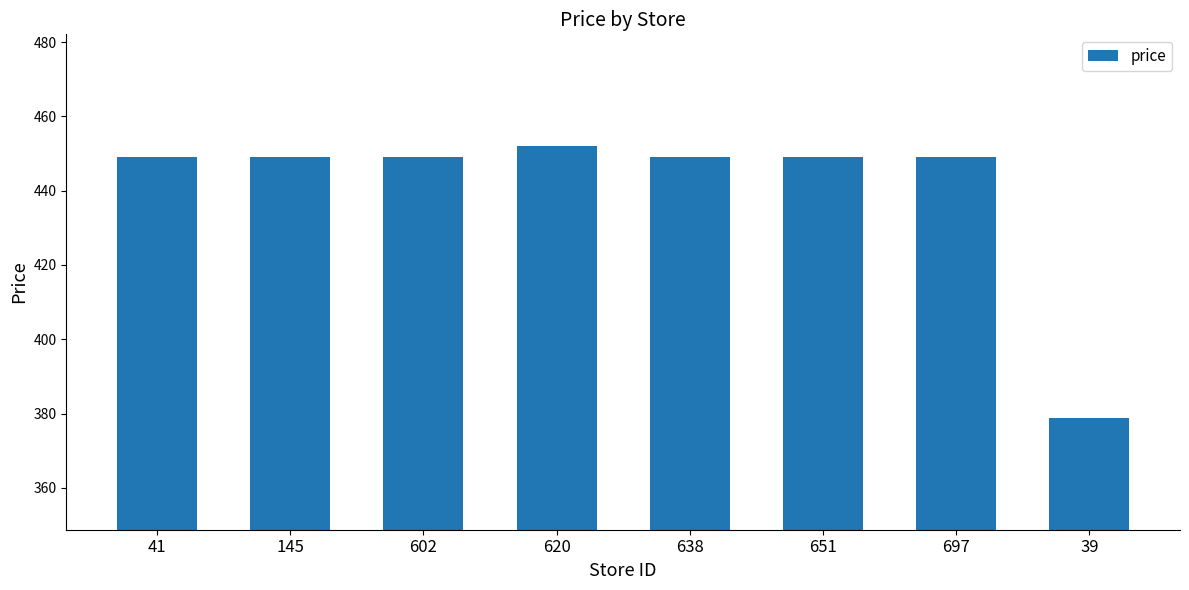

What is the maximum value shown in the chart?

452.1